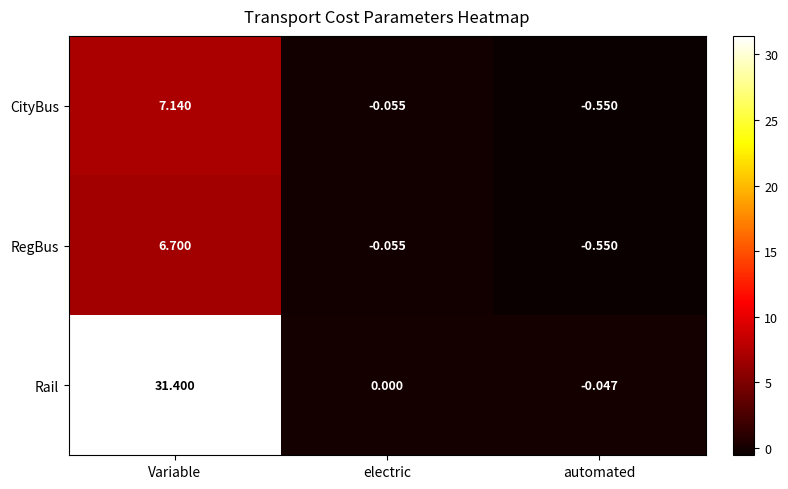

At how many categories does at least one series exceed 25?

1